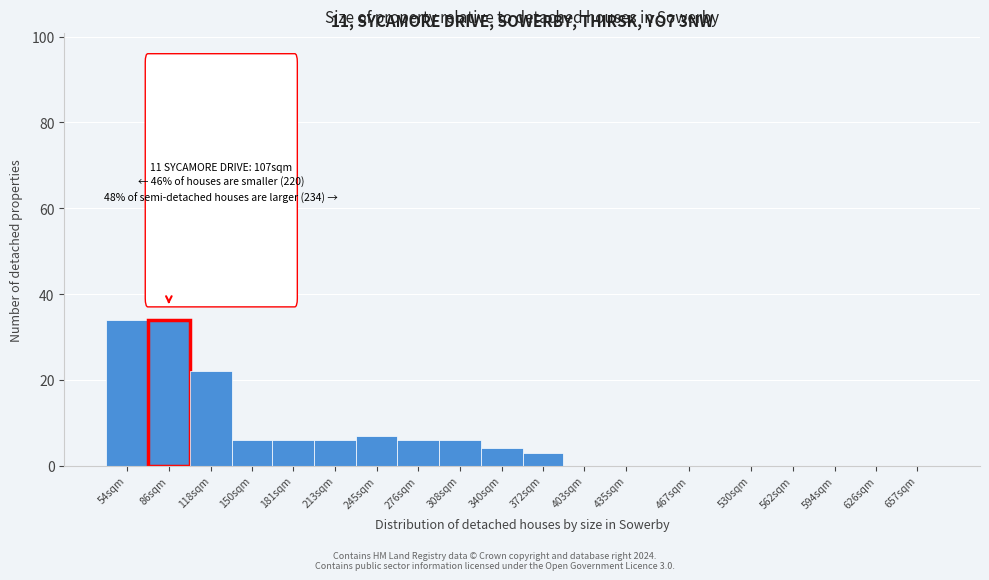

Reading right to left, transcribe all the data shown in this chart.

657sqm=0	626sqm=0	594sqm=0	562sqm=0	530sqm=0	467sqm=0	435sqm=0	403sqm=0	372sqm=3	340sqm=4	308sqm=6	276sqm=6	245sqm=7	213sqm=6	181sqm=6	150sqm=6	118sqm=22	86sqm=34	54sqm=34